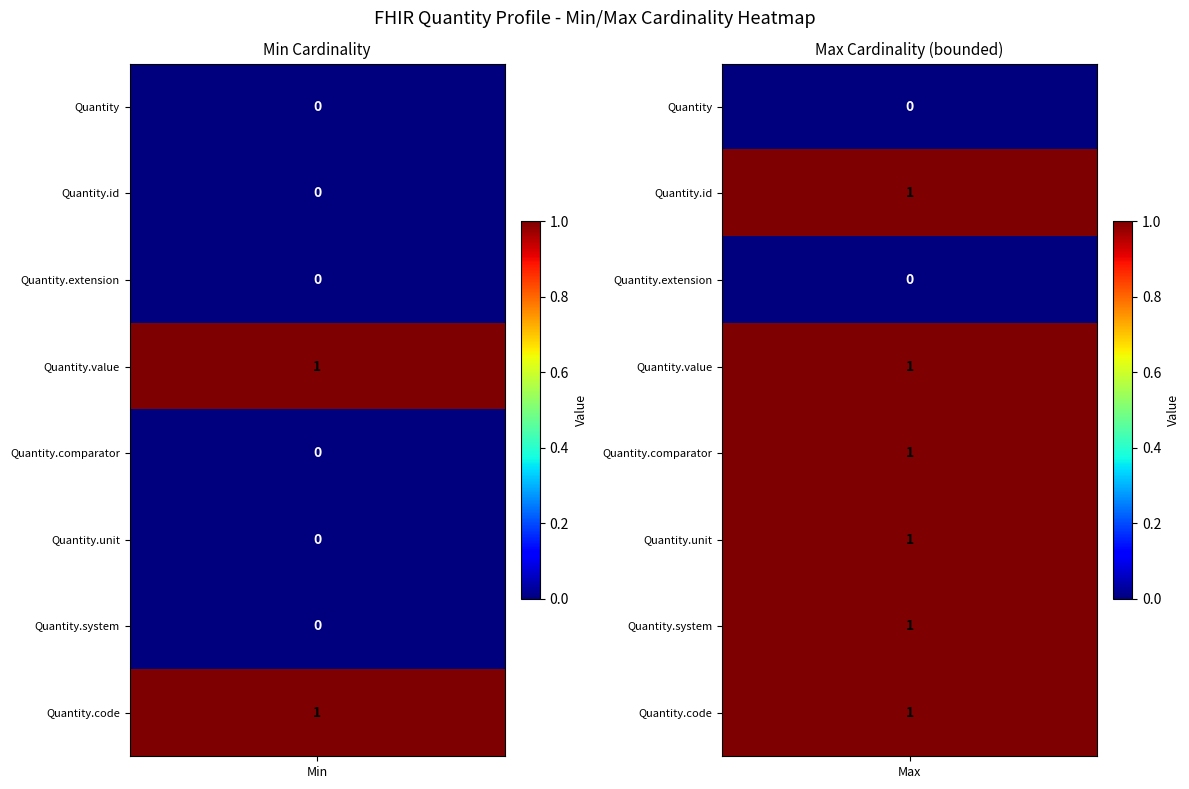

What is the greatest value displayed?

1